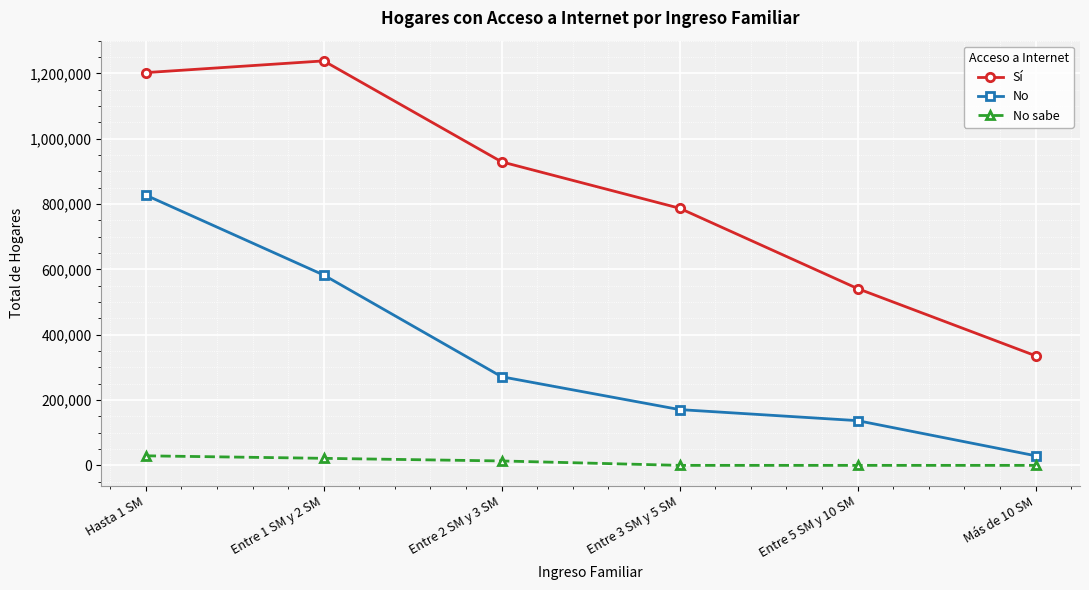

What is the difference between the highest and lowest values at Más de 10 SM?

335657